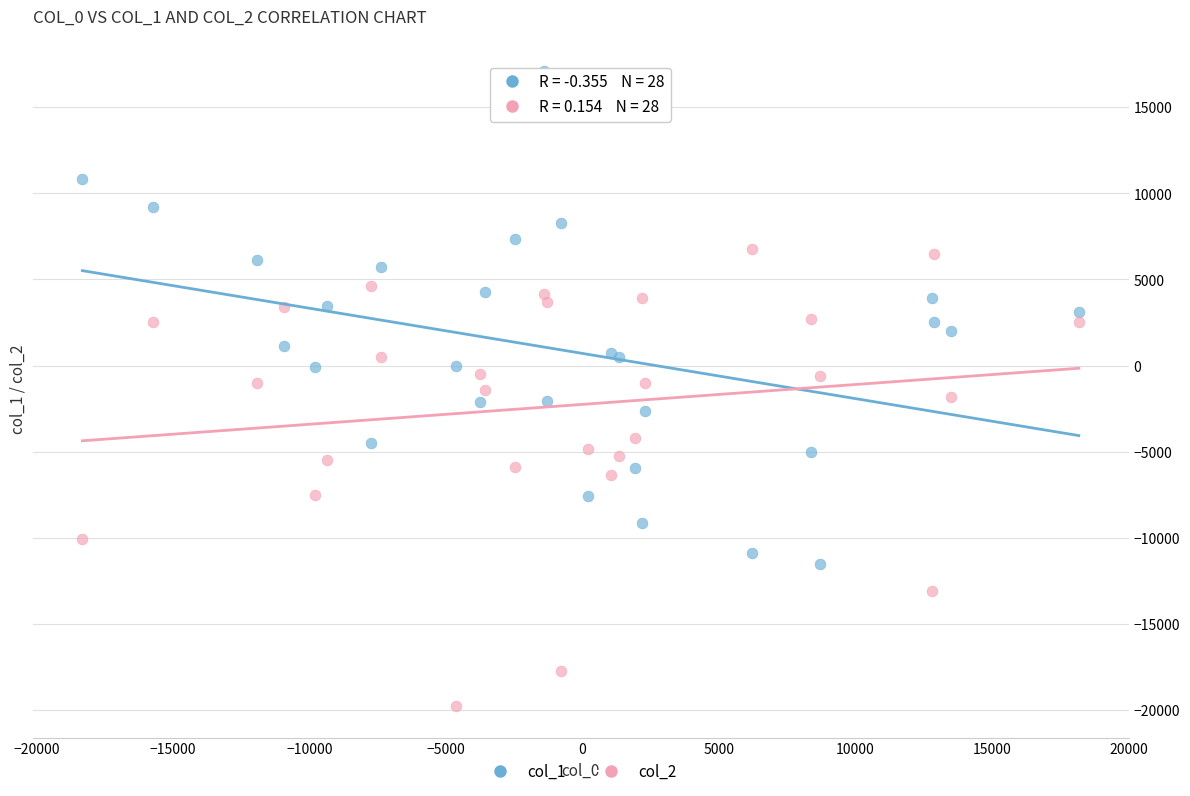

Which series contains the highest Y value?

col_1